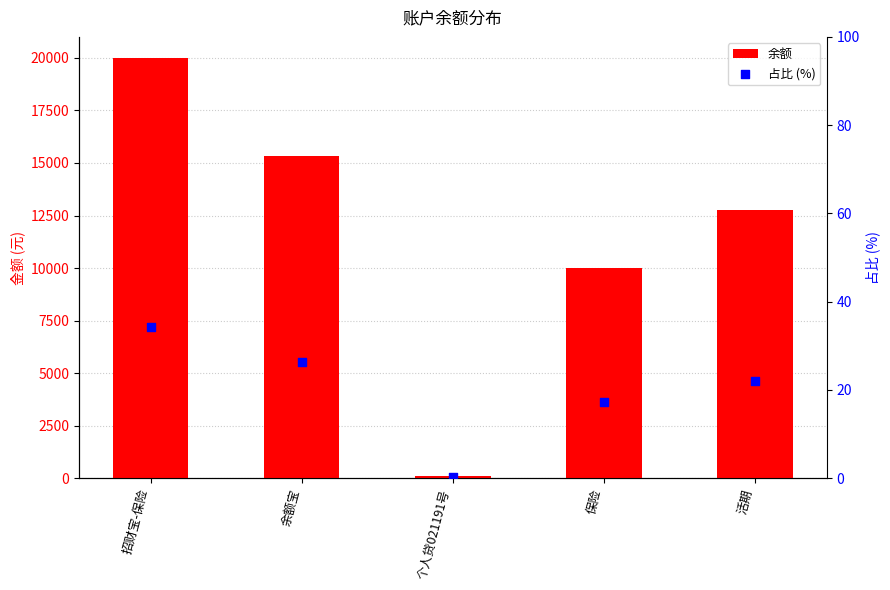

Which series reaches the minimum Y coordinate?

占比 (%)